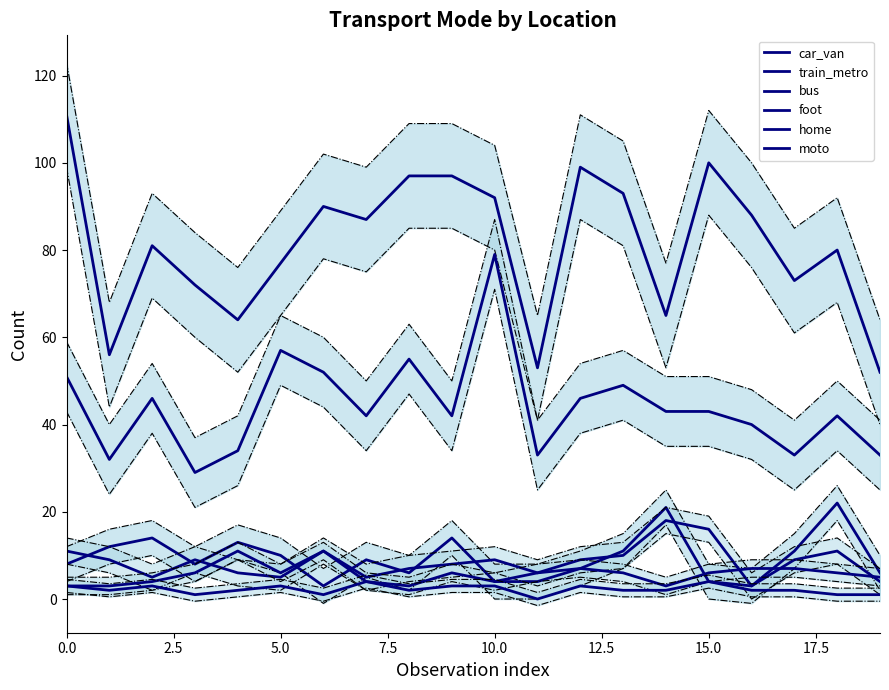

What is the spread (max minus min) of values at 14?

63